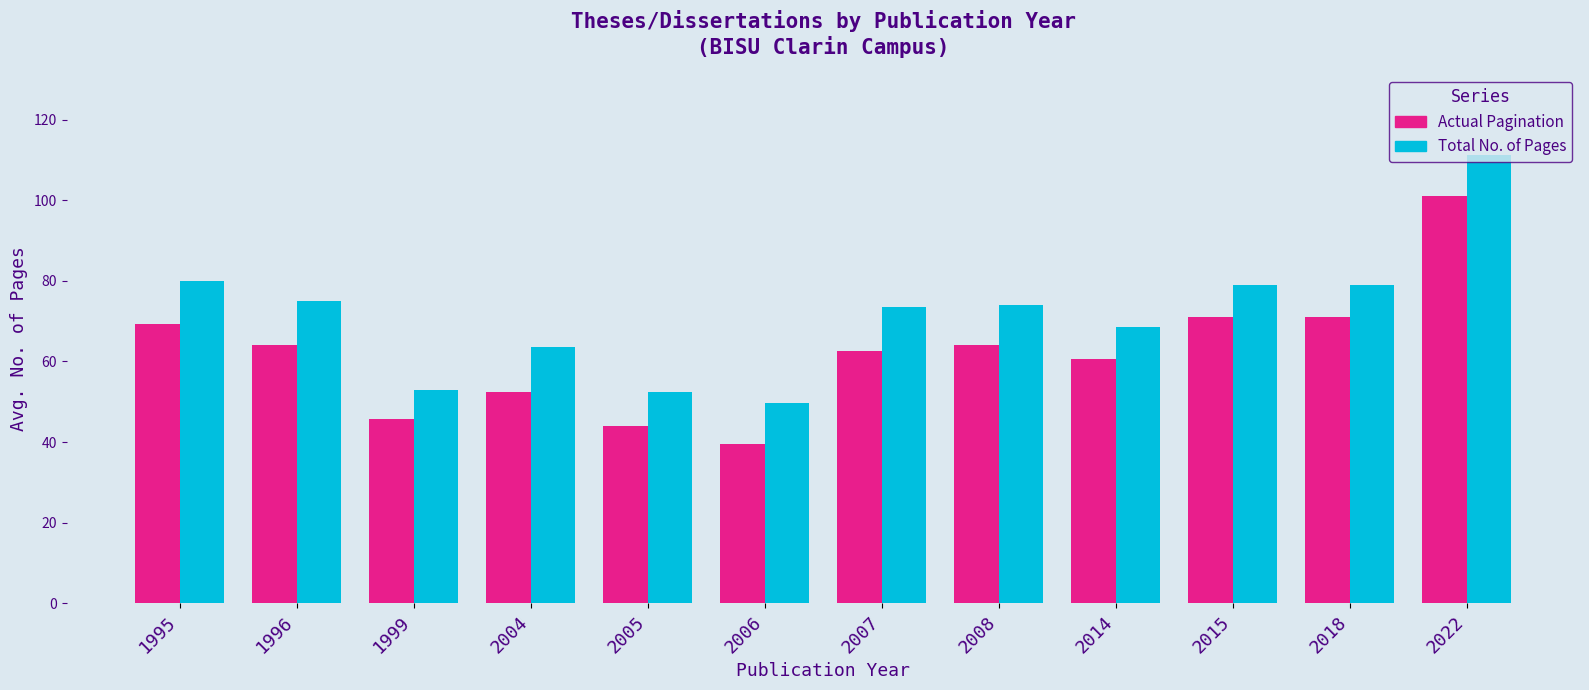

At which category is the sum across all series the highest?

2022